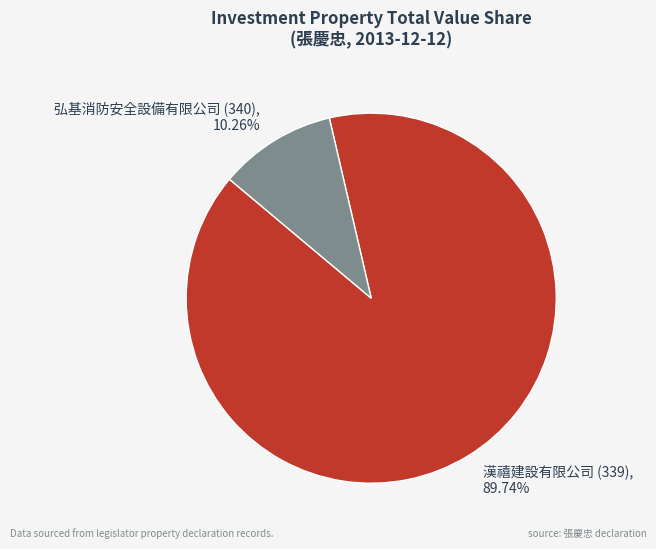

Rank the categories by value from lowest to highest.

弘基消防安全設備有限公司 (340), 漢禧建設有限公司 (339)